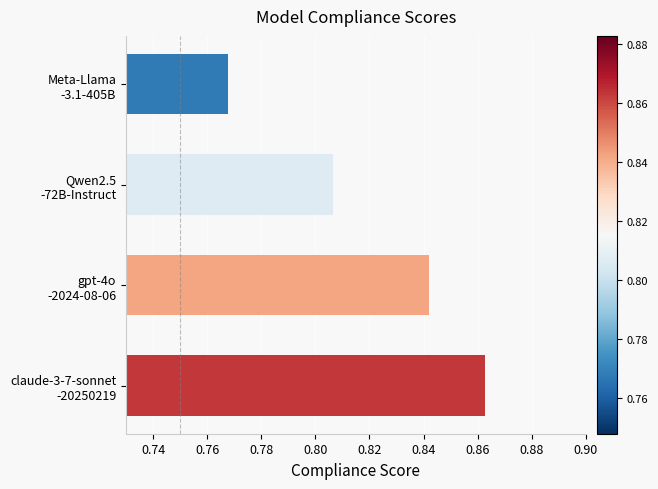

How many values are between 0 and 1?

4